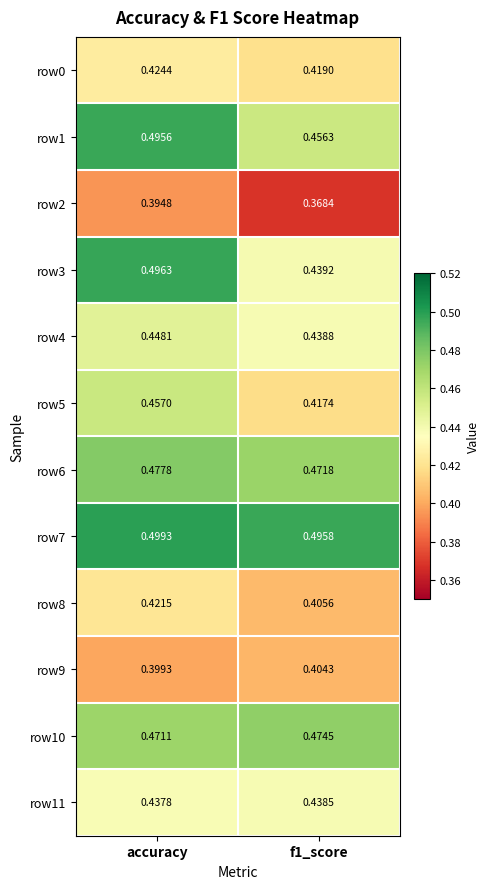

Which category has the highest value across all series?

accuracy